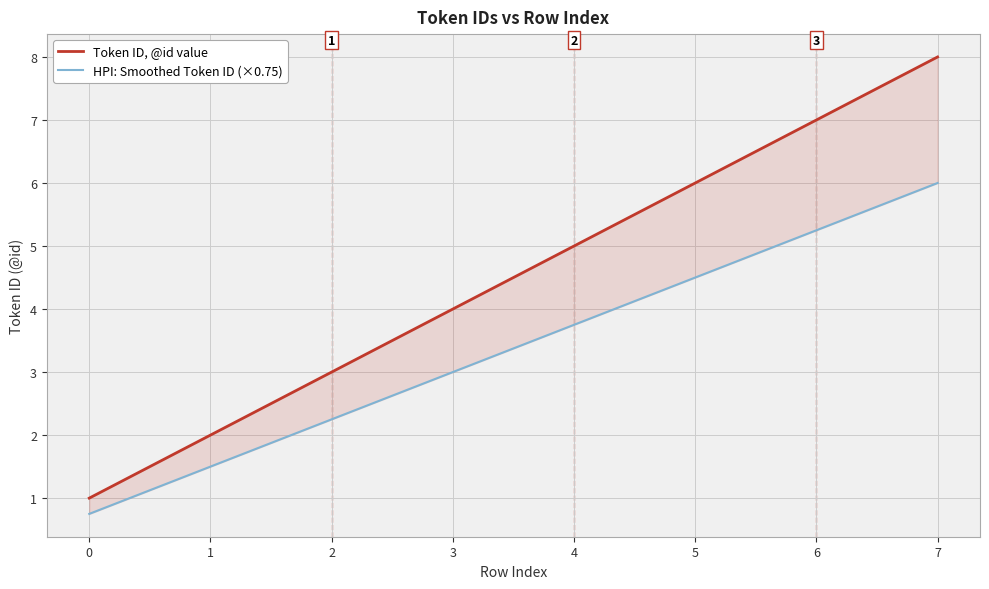

What is the lowest value of the HPI: Smoothed Token ID (×0.75) series?

0.8